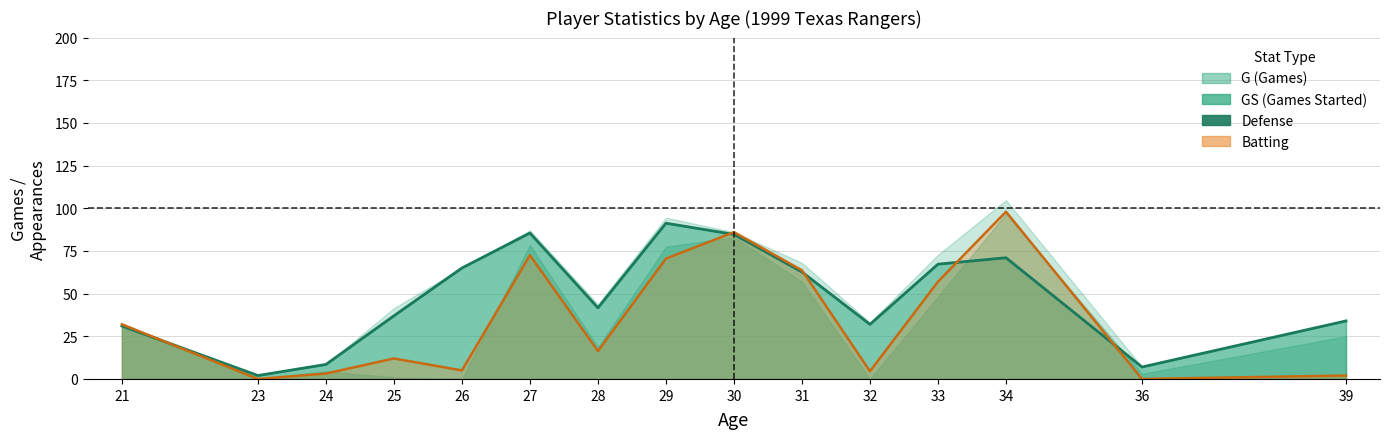

What is the value of the Defense (line) point at the 13th from the left?

71.0